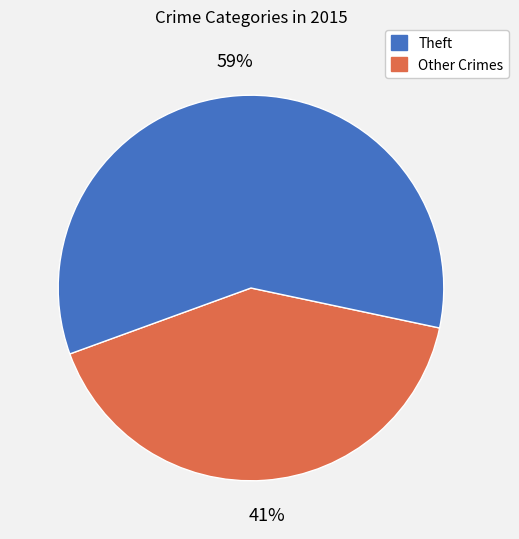

How many segments does this pie chart have?

2